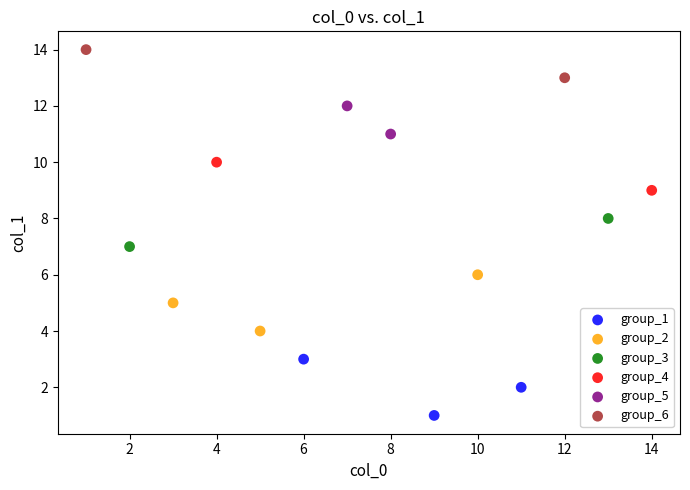

Which series reaches the minimum Y coordinate?

group_1